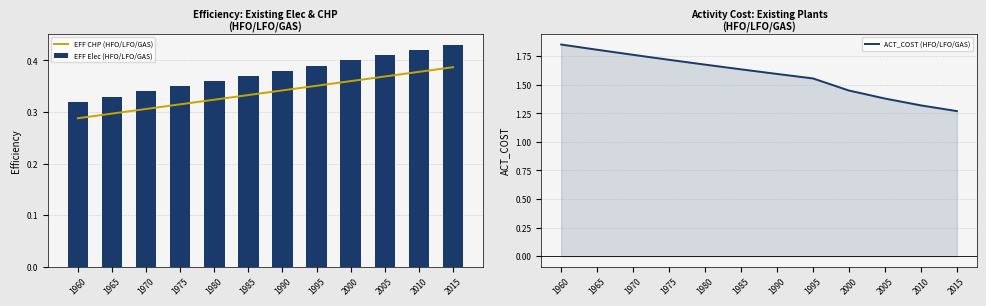

List the labels in order of EFF Elec (HFO/LFO/GAS) value, smallest first.

1960, 1965, 1970, 1975, 1980, 1985, 1990, 1995, 2000, 2005, 2010, 2015